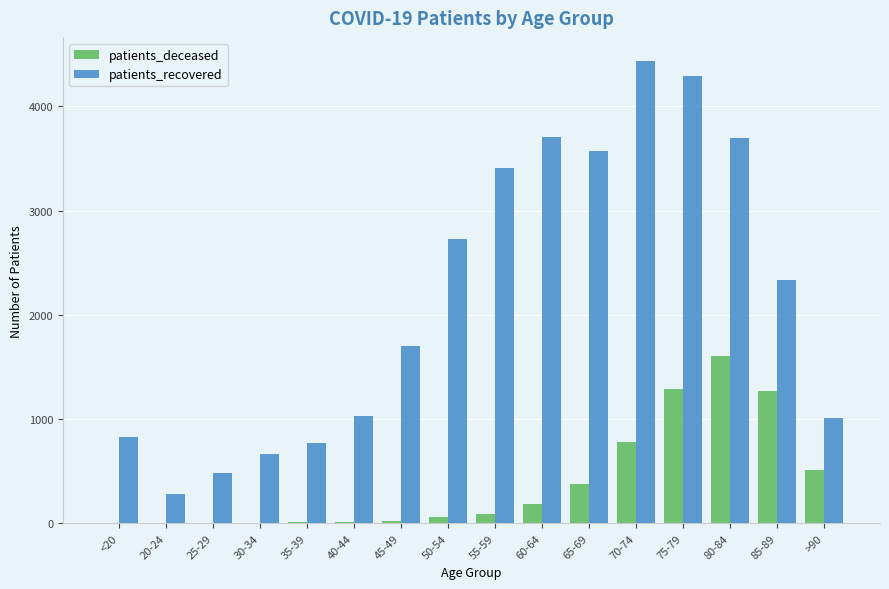

How many series are shown in this chart?

2